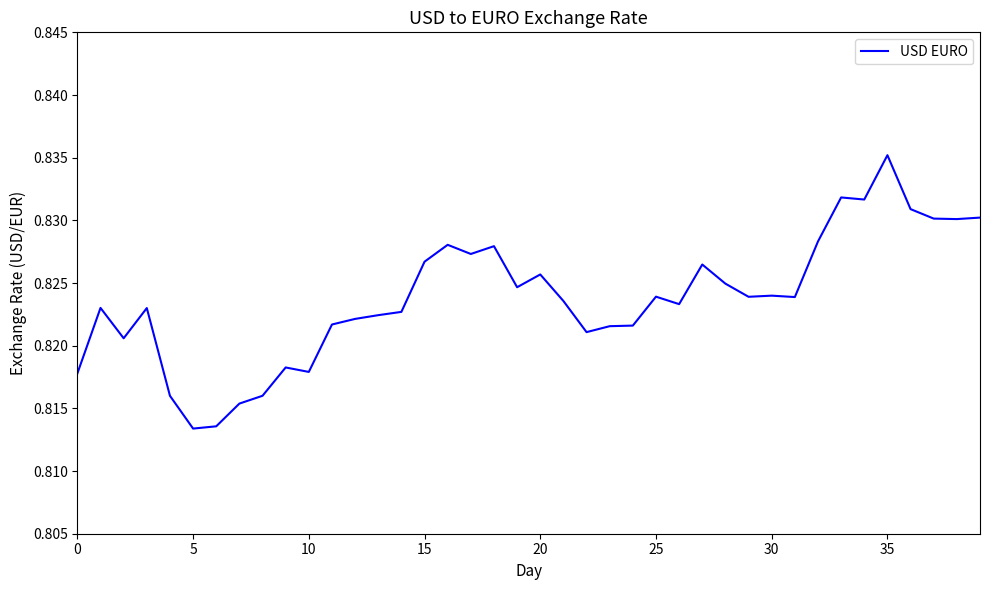

Is this an area chart (filled region under the line)?

No